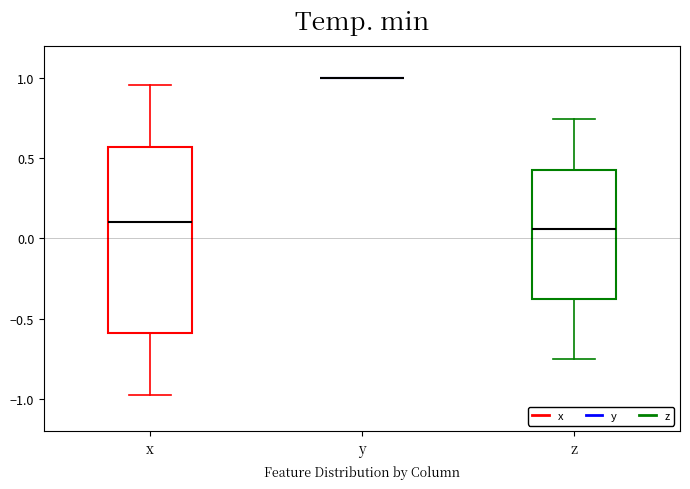

Reading left to right, transcribe this box plot: for each box, give where its median line is, the range the box spans, and where its two whiskers end, as read against the y-axis. The values are not printed on the chart, so give them approximately, as read against the axis.

x: median 0.10, box -0.60 to 0.55, whiskers -0.95 to 0.95
y: box collapsed to a line at 1.00, whiskers 1.00 to 1.00
z: median 0.05, box -0.40 to 0.40, whiskers -0.75 to 0.75